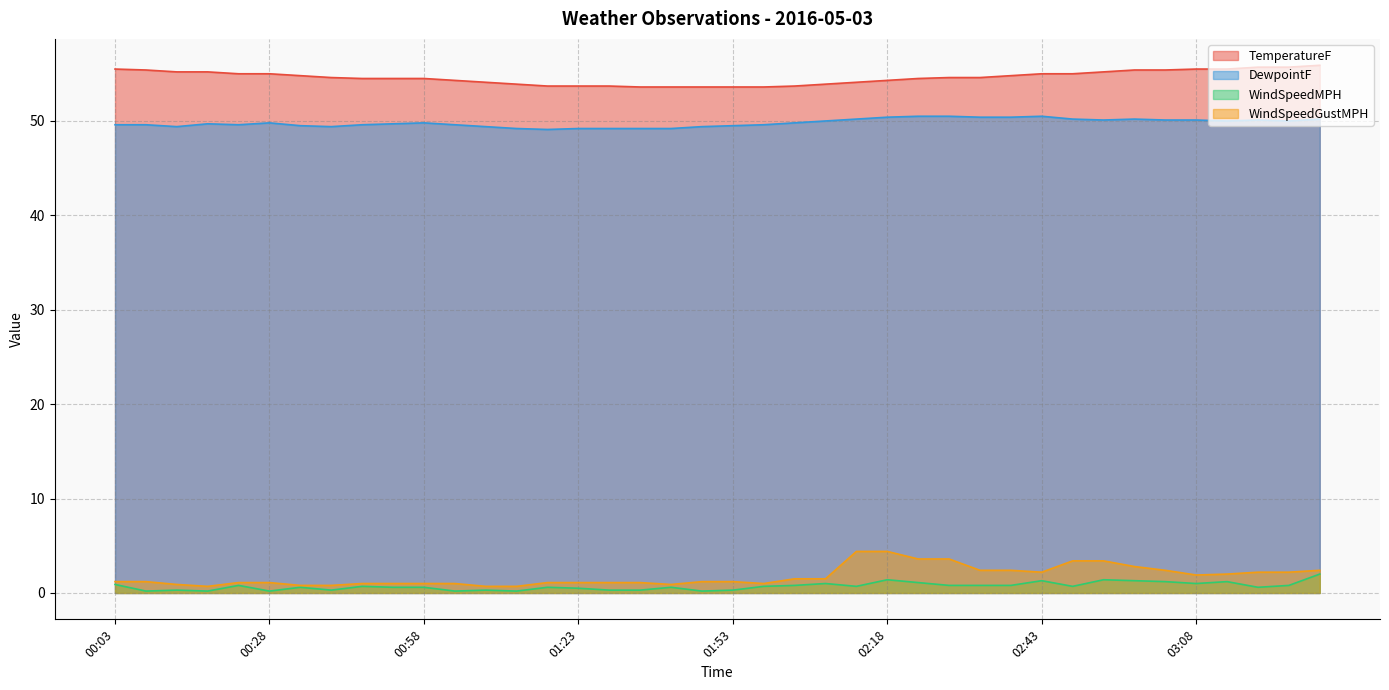

True or false: WindSpeedMPH and TemperatureF cross at least once.

False